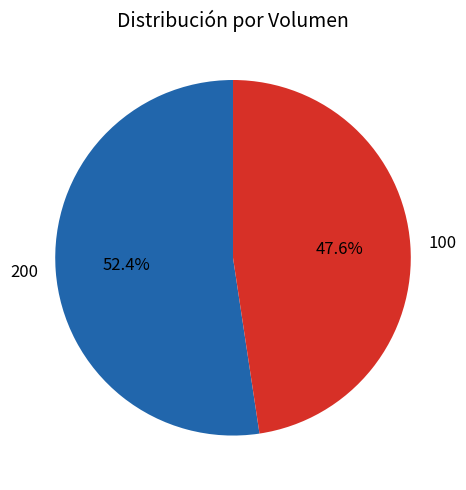

What is the smallest slice in the pie chart?

100